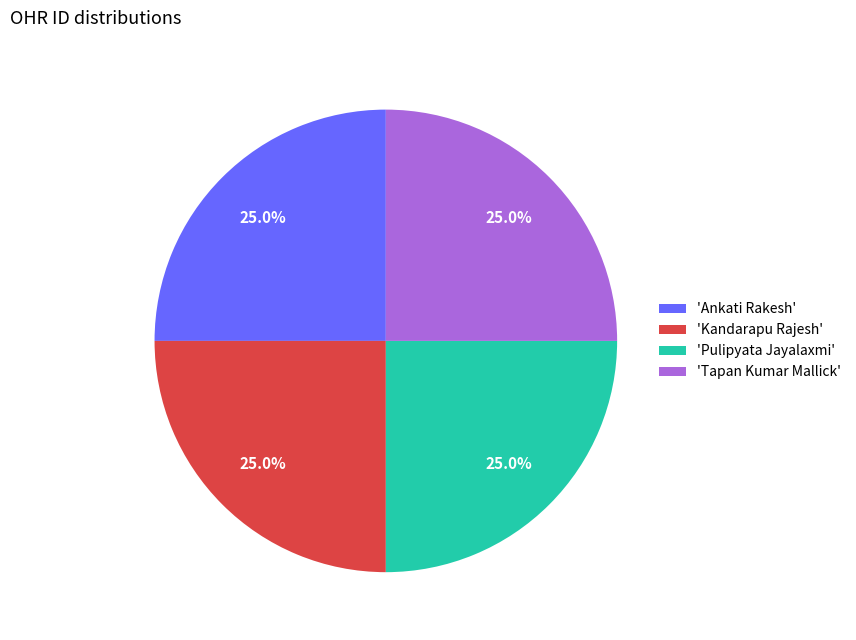

Approximately how many times larger is the value at 'Pulipyata Jayalaxmi' compared to 'Ankati Rakesh'?

1.0